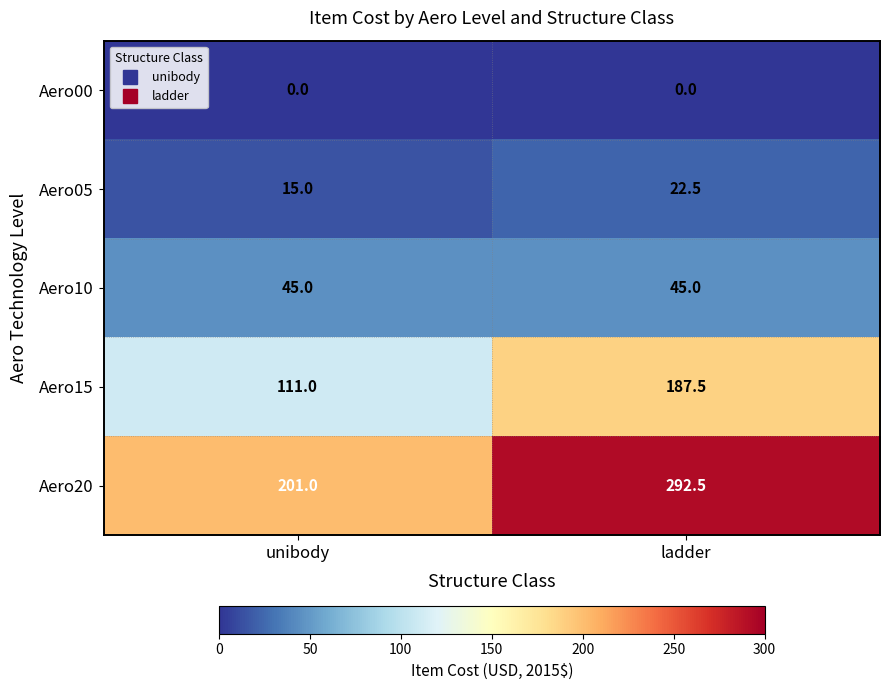

What is the difference between the highest and lowest values at unibody?

201.0